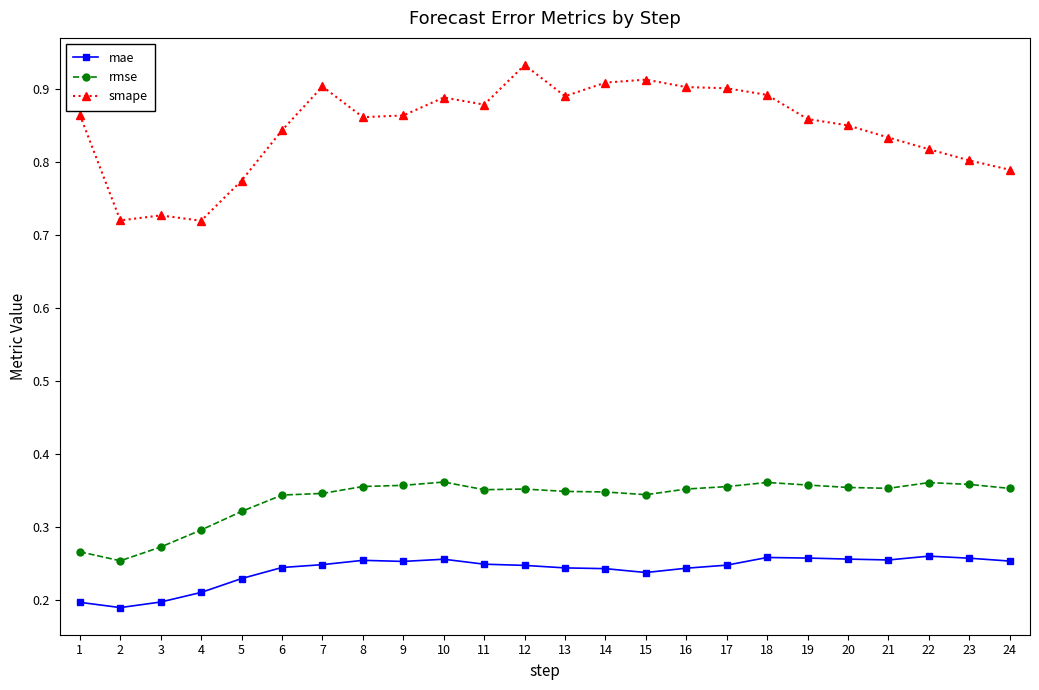

True or false: mae has more than 1 points higher than both neighbors.

True